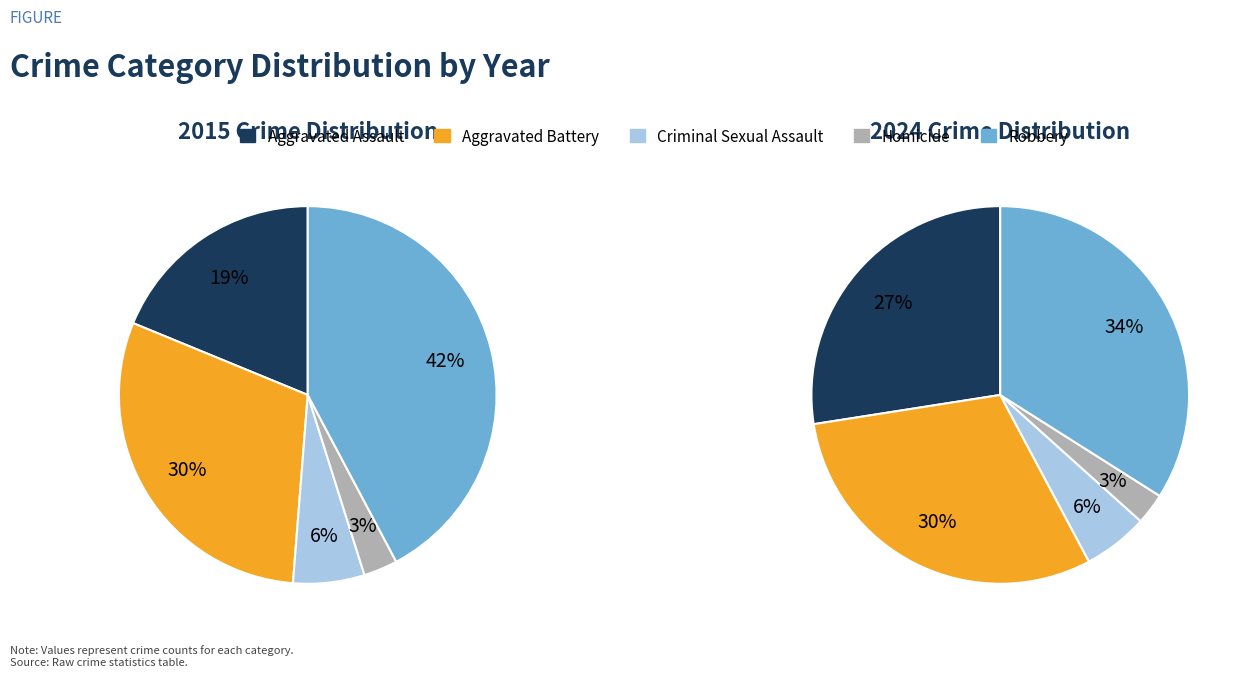

How many slices are in this pie chart?

5